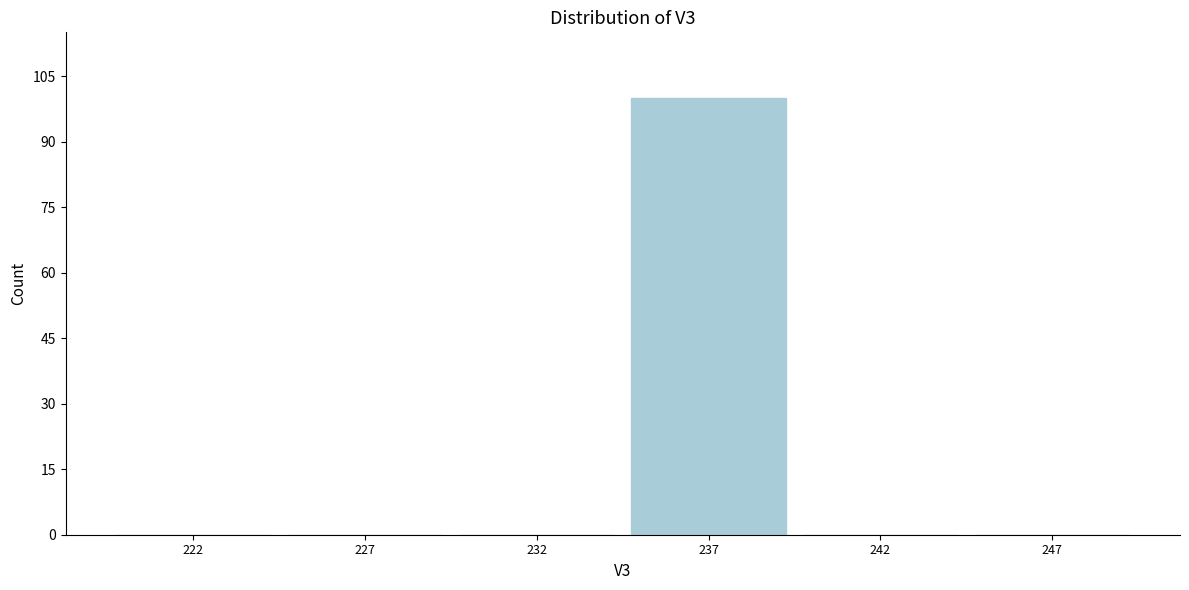

The chart shows a value of 100 at 237. True or false?

True